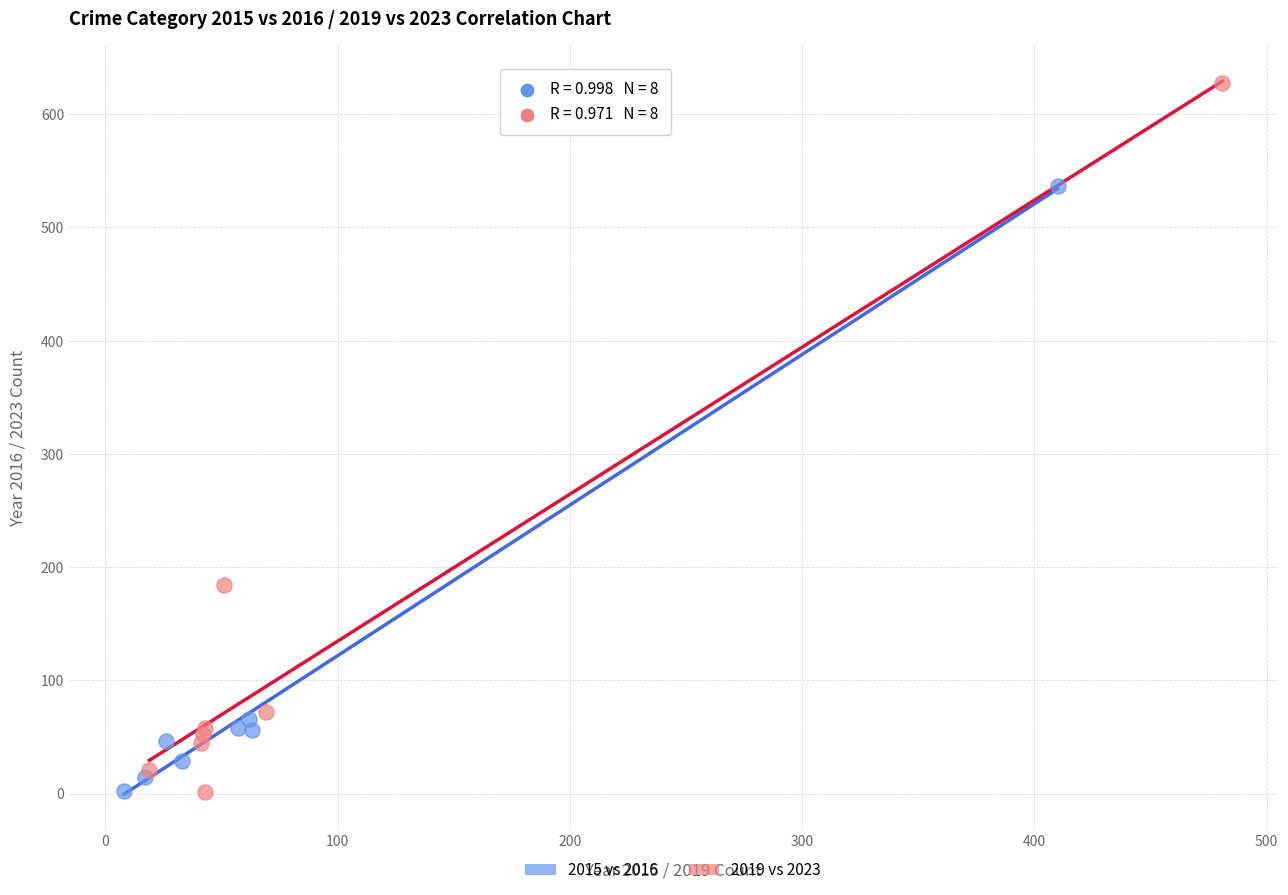

Which series has the largest Y range (max minus min)?

2019 vs 2023